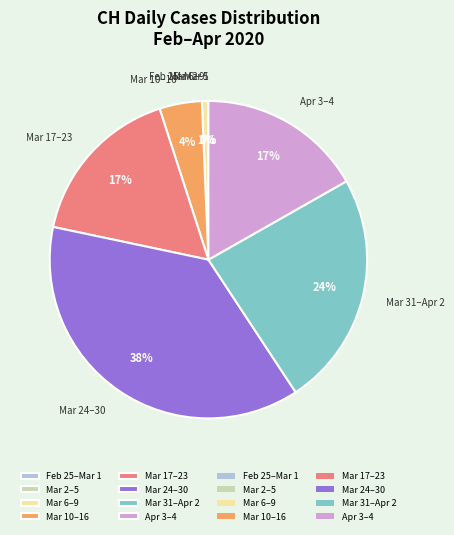

Does any single category account for the majority?

No